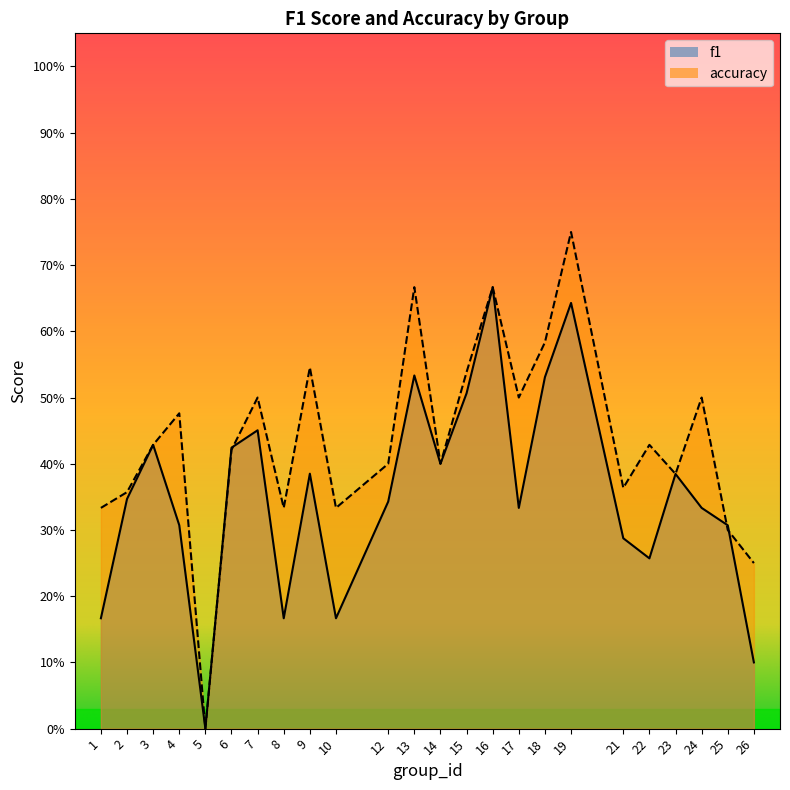

True or false: f1 has a value of 0.3 at 14.

False